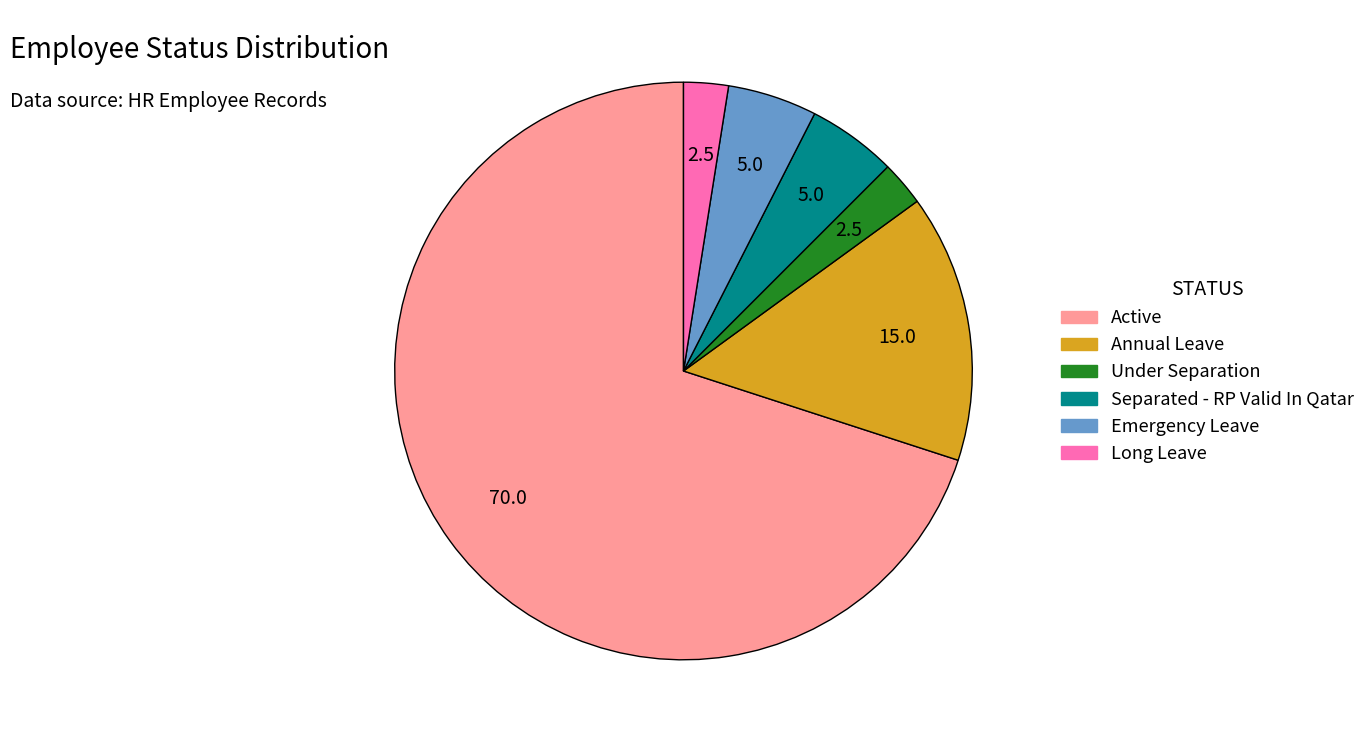

Between Annual Leave and Separated - RP Valid In Qatar, which is larger?

Annual Leave